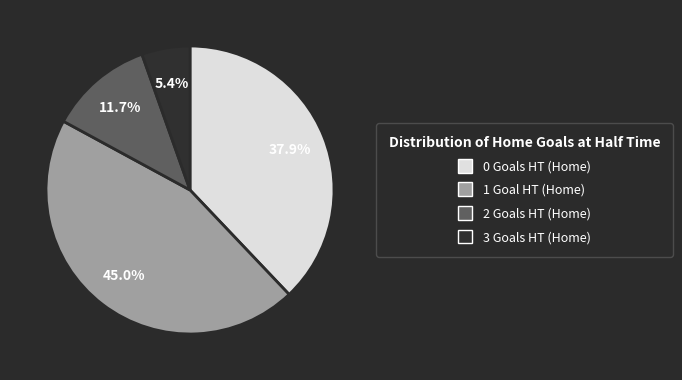

What percentage is the 1 slice, to the nearest percent?

45%